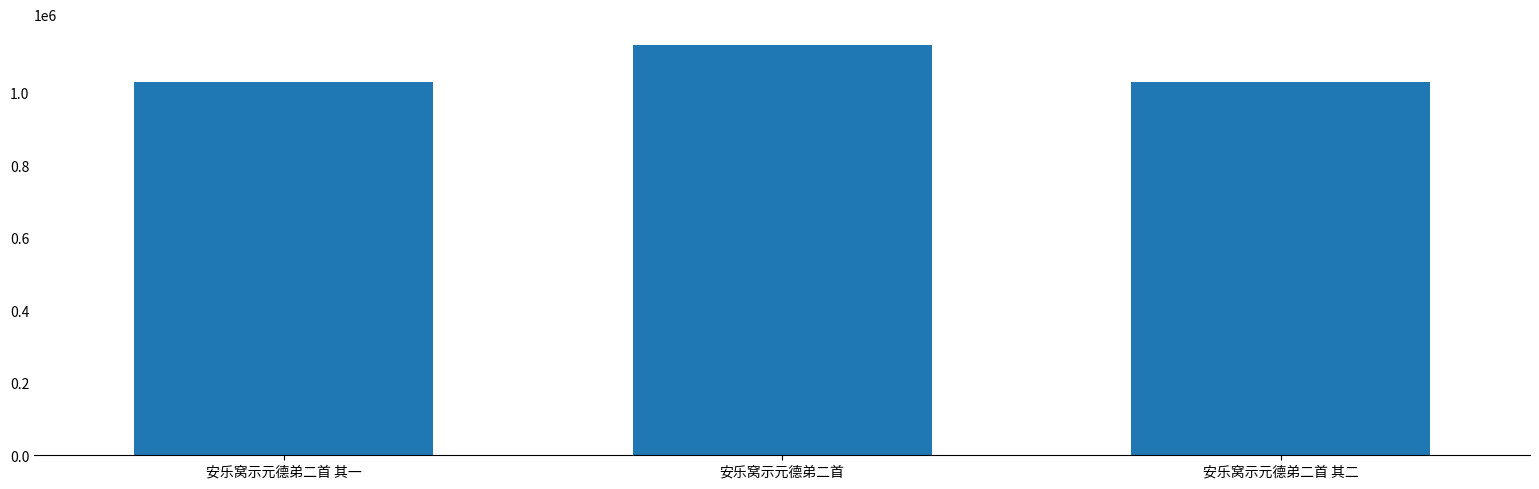

What is the label of the 1st bar from the left?

安乐窝示元德弟二首 其一